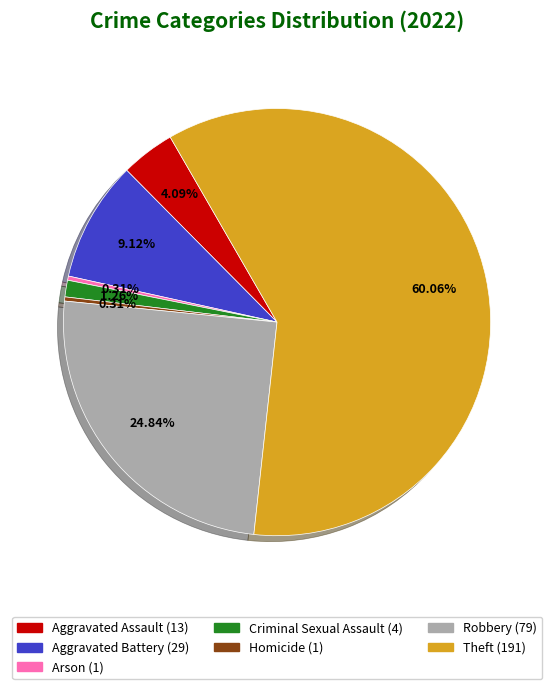

True or false: Homicide accounts for 0% of the total.

True